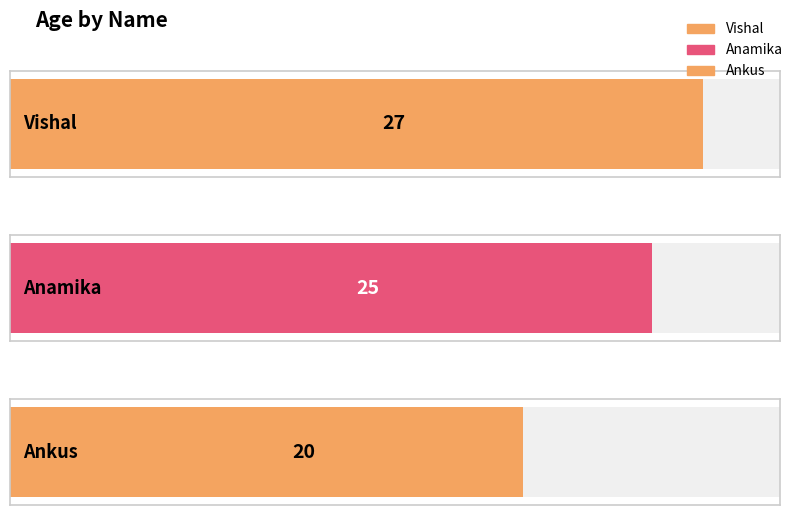

What is the change in value from Vishal to Ankus?

-7